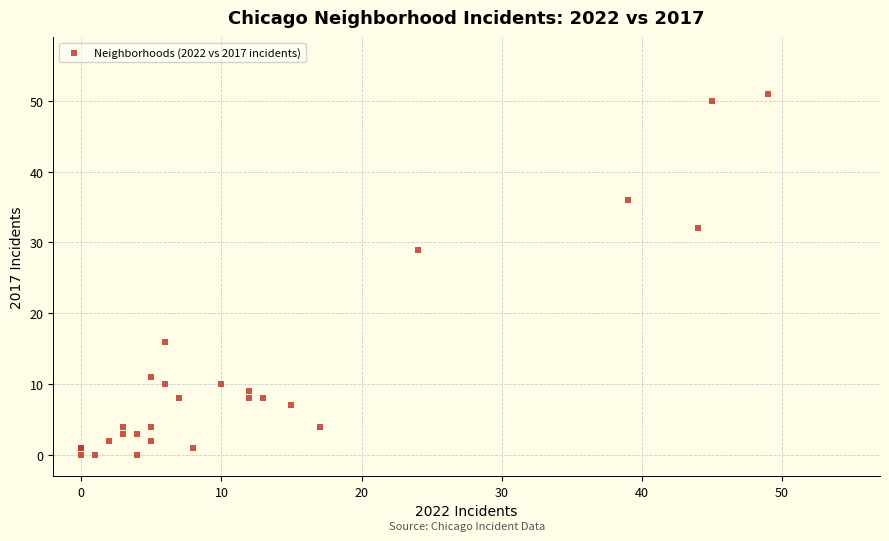

What Y value in the scatter plot is closest to 25?

29